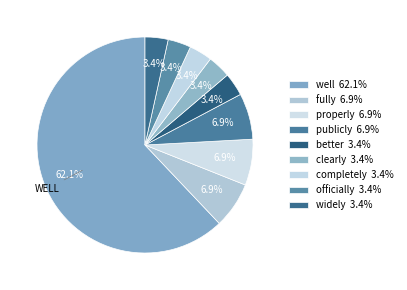

Count the number of slices in the pie.

9